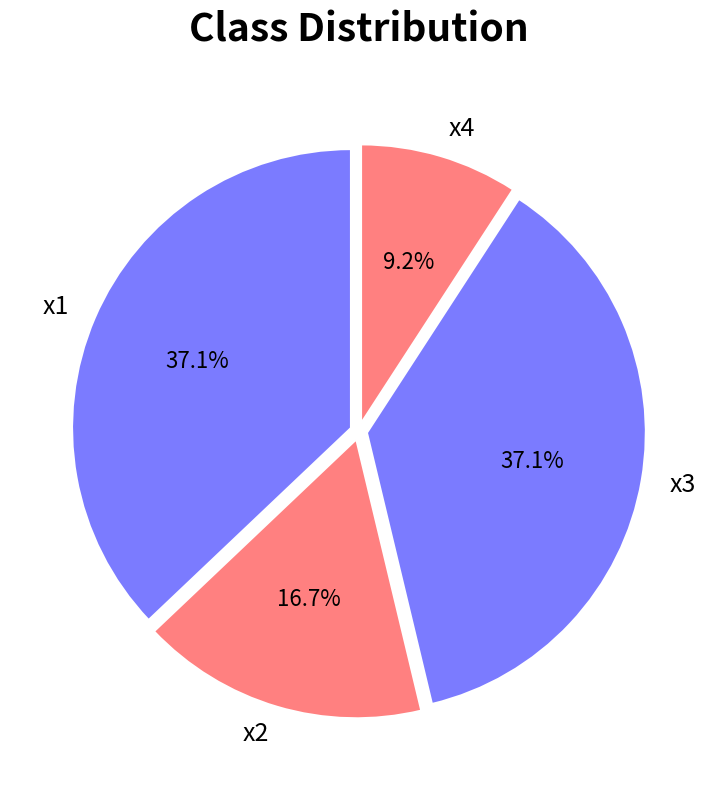

To the nearest percent, what portion does x1 represent?

37%